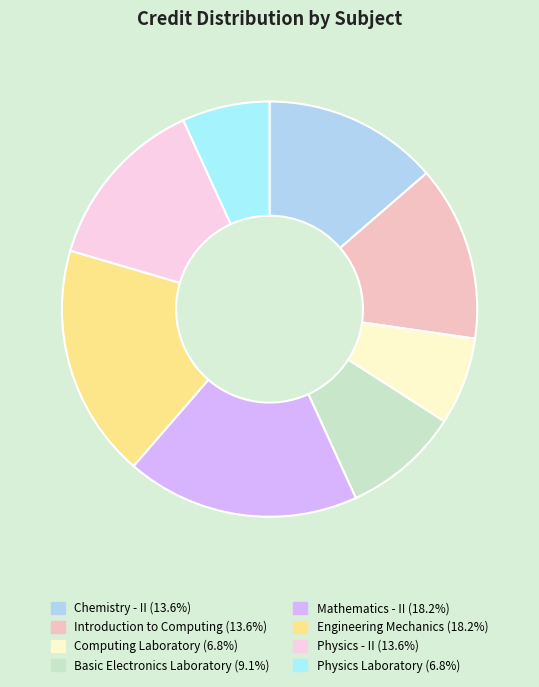

Does Chemistry - II represent more than half of the total?

No